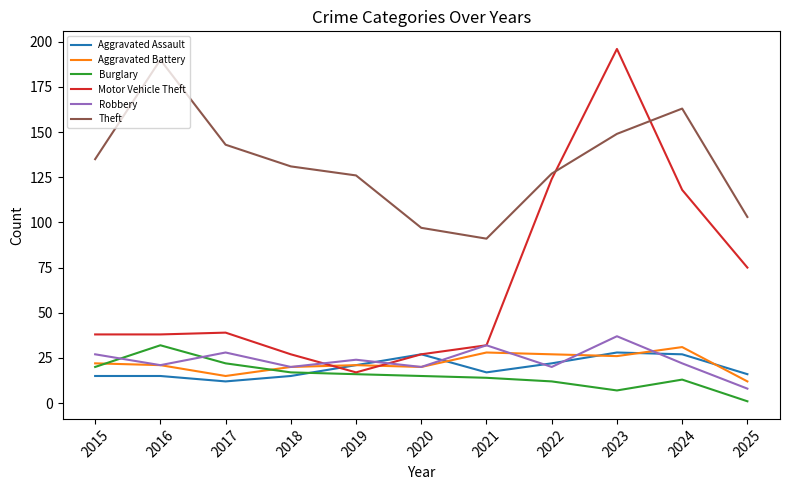

Which series has the largest total across all categories?

Theft